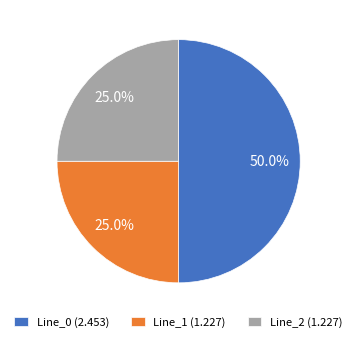

To the nearest percent, what is the difference between the Line_2 and Line_0 slice percentages?

25%